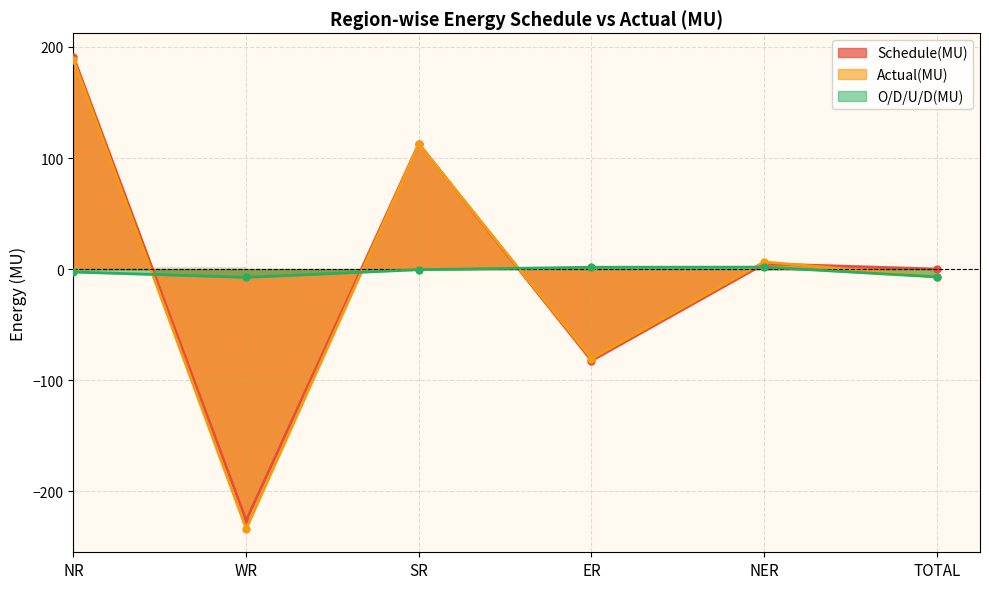

Reading left to right, list all the values displayed in this chart.

Schedule(MU): 191.1	-226.3	112.9	-82.4	4.8	0.1
Actual(MU): 188.5	-233.7	112.4	-80.7	6.5	-7.0
O/D/U/D(MU): -2.6	-7.4	-0.5	1.7	1.8	-7.0